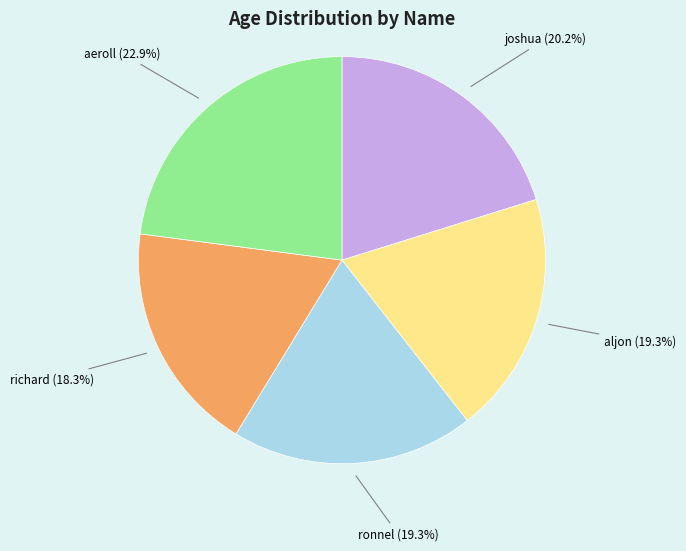

To the nearest percent, what portion does ronnel represent?

19%